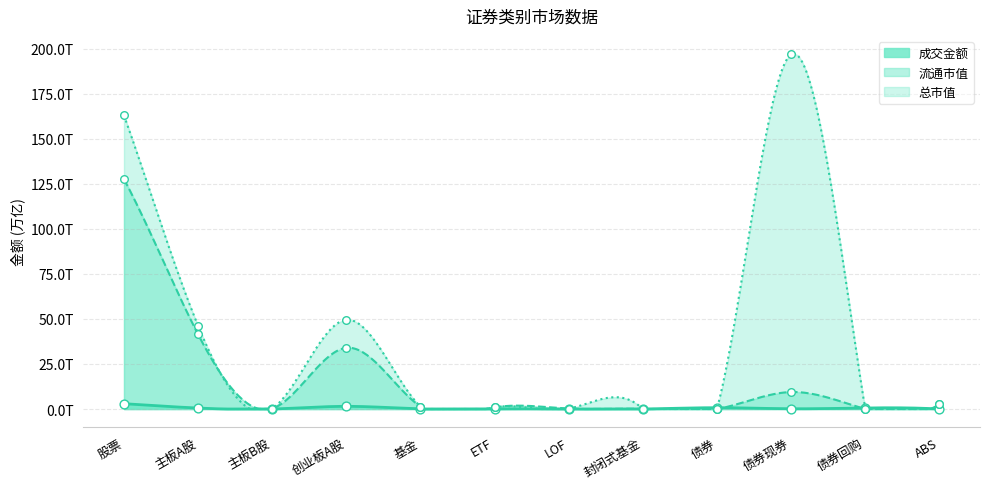

At which category is the sum across all series the highest?

股票